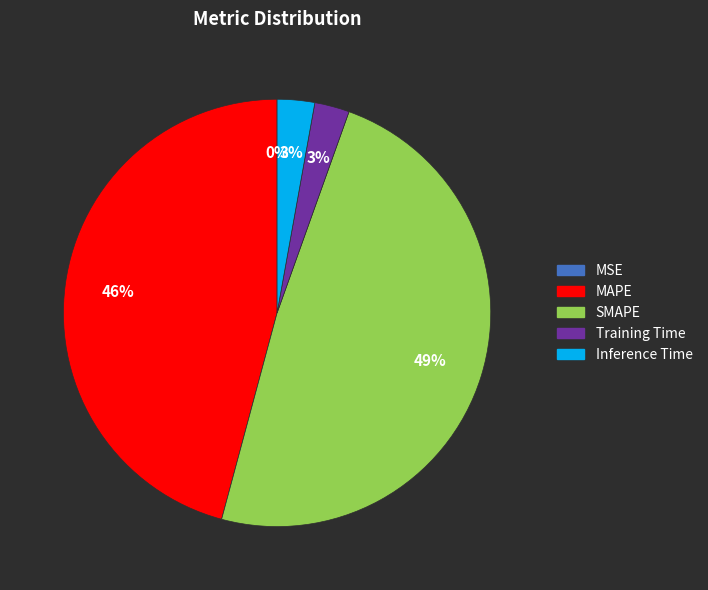

To the nearest percent, what is the combined percentage of SMAPE and Training Time?

51%